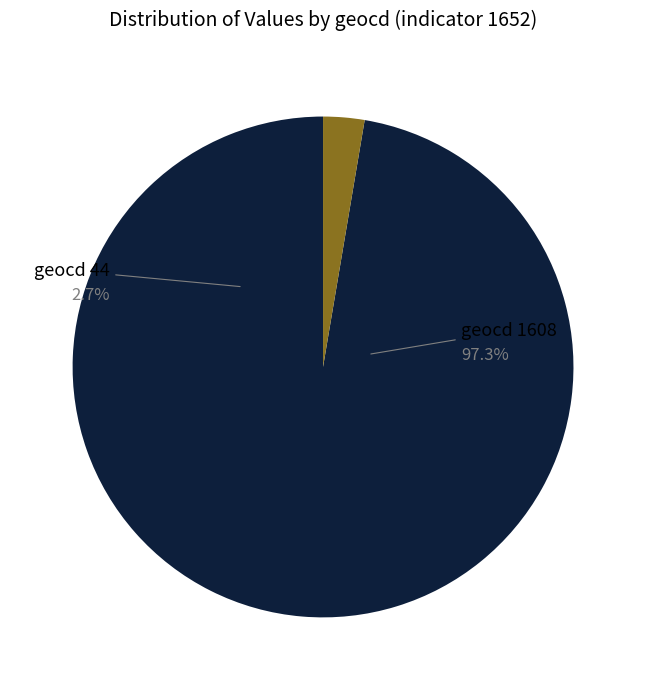

Which category accounts for the majority?

1608